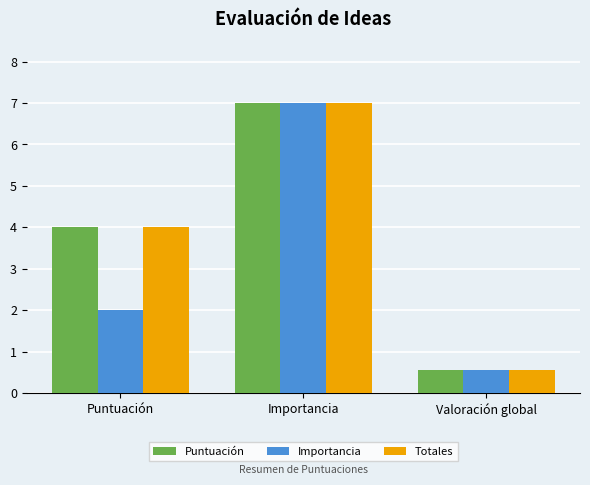

What is the difference between the maximum and minimum values in the Totales series?

6.4